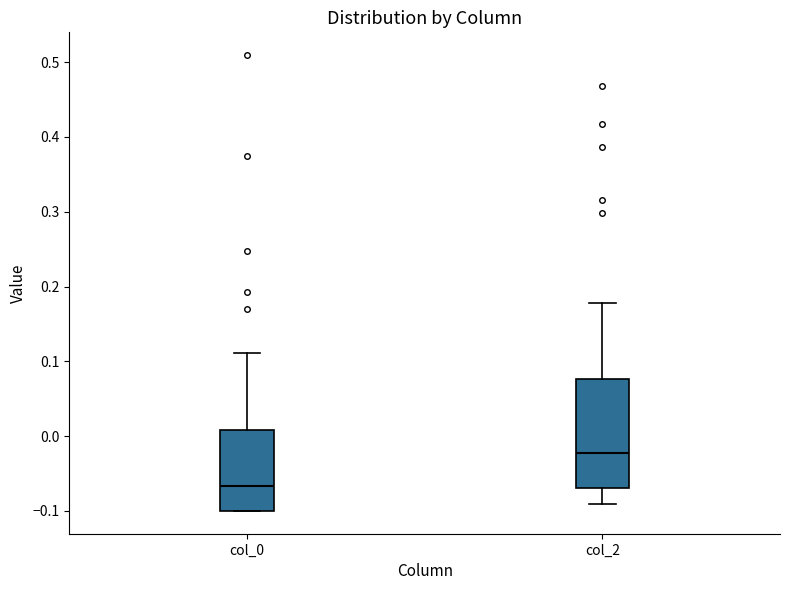

Which box is the tallest, from its lower edge to its upper edge?

col_2